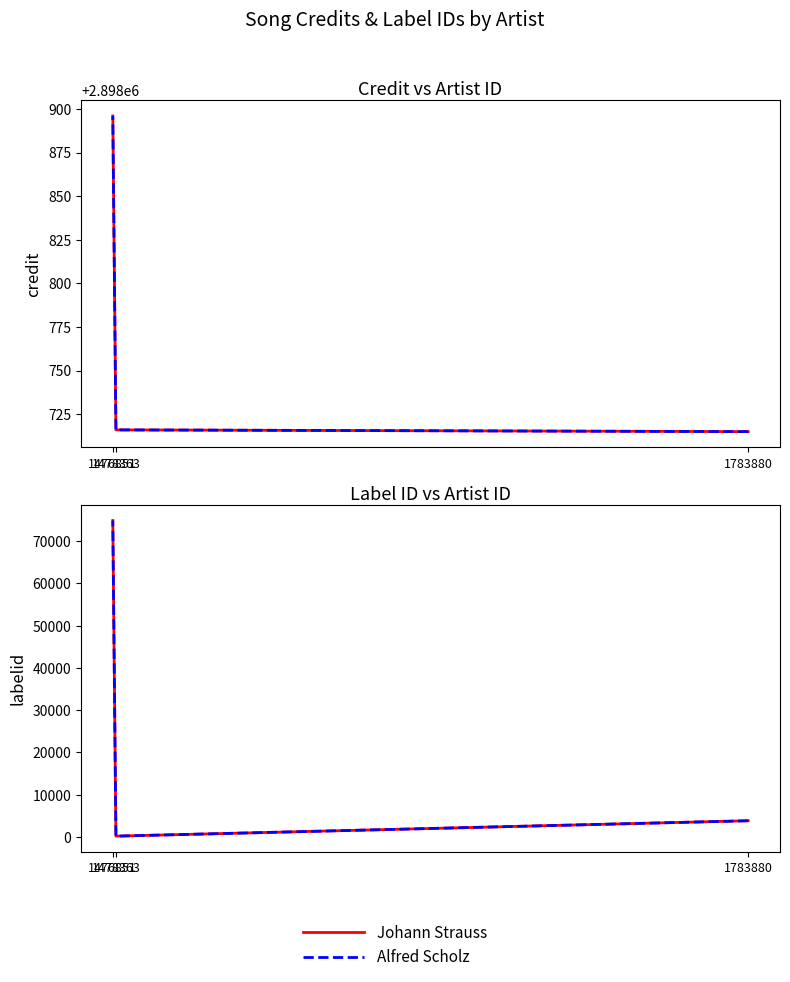

The Johann Strauss series shows 198 at 1478363. True or false?

True